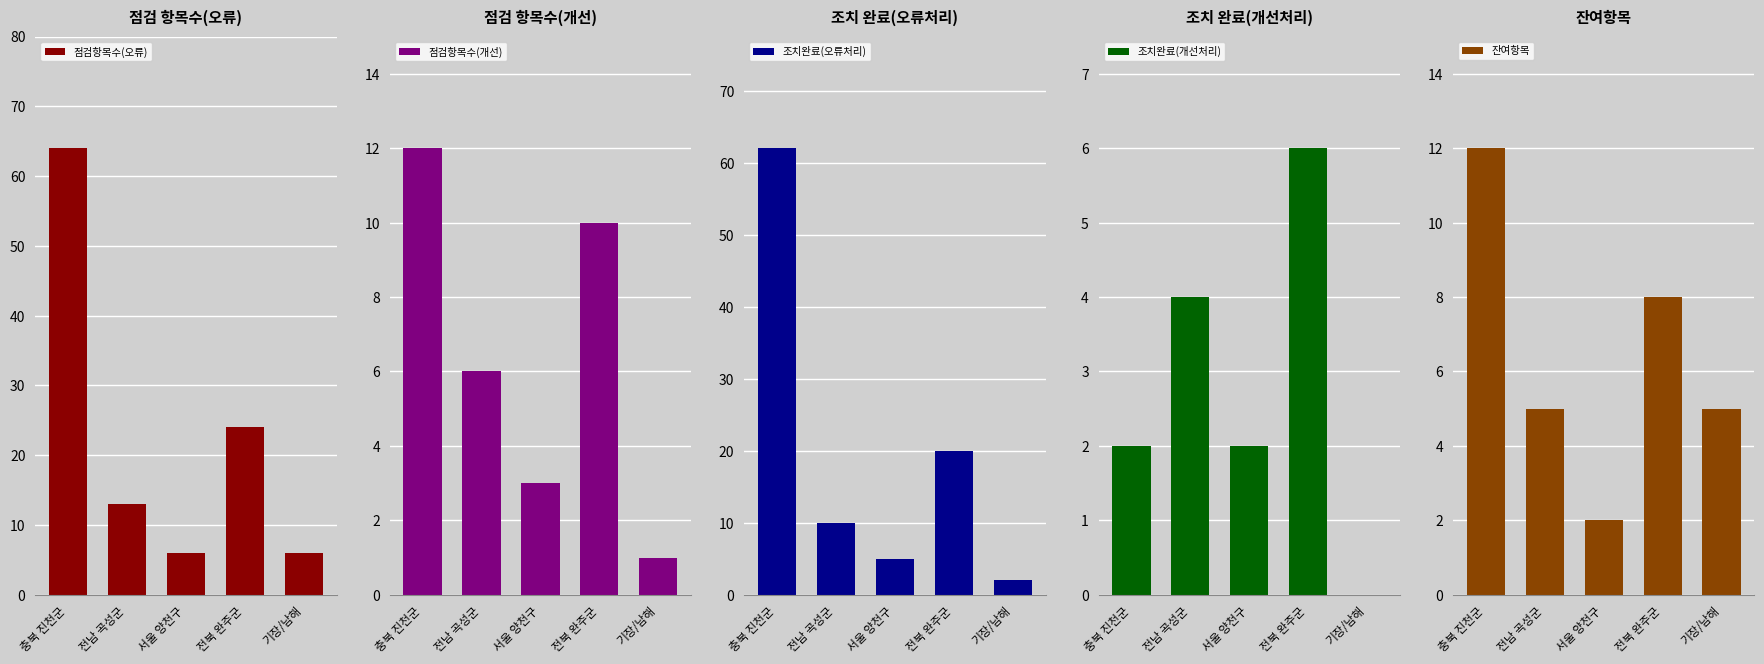

The 점검항목수(오류) series shows 3 at 기장/남해. True or false?

False